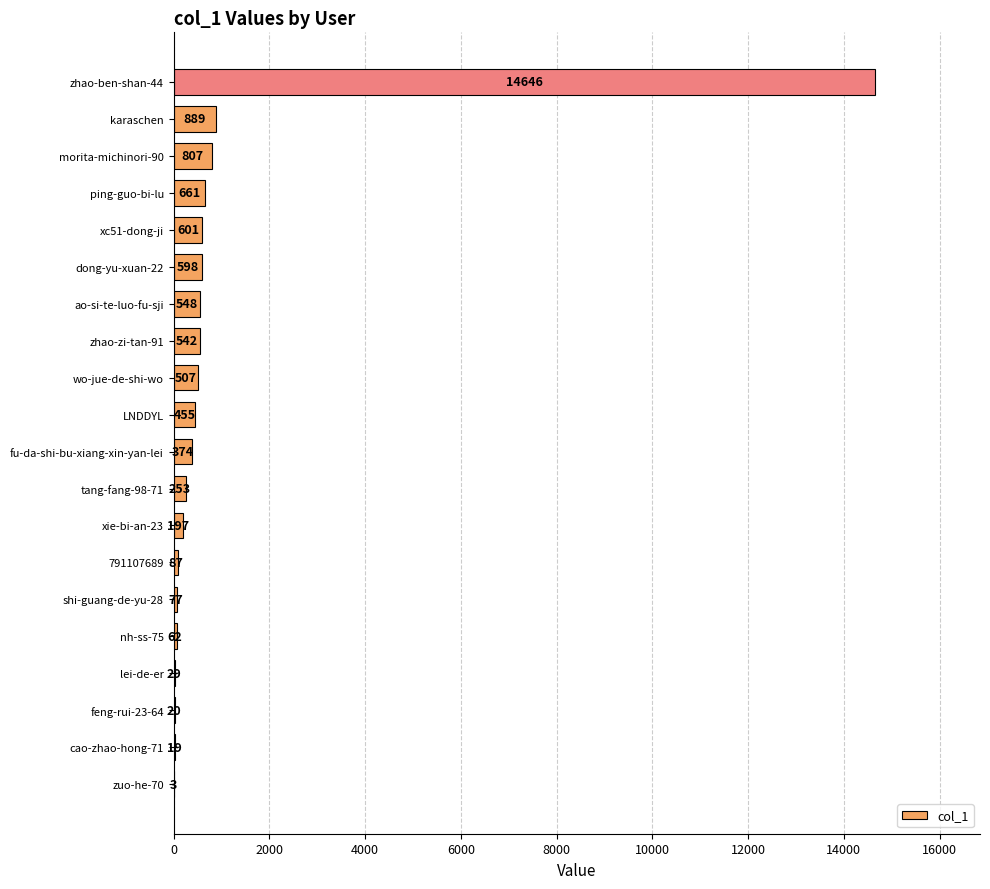

Where is the data nearest to the value 7324?

karaschen